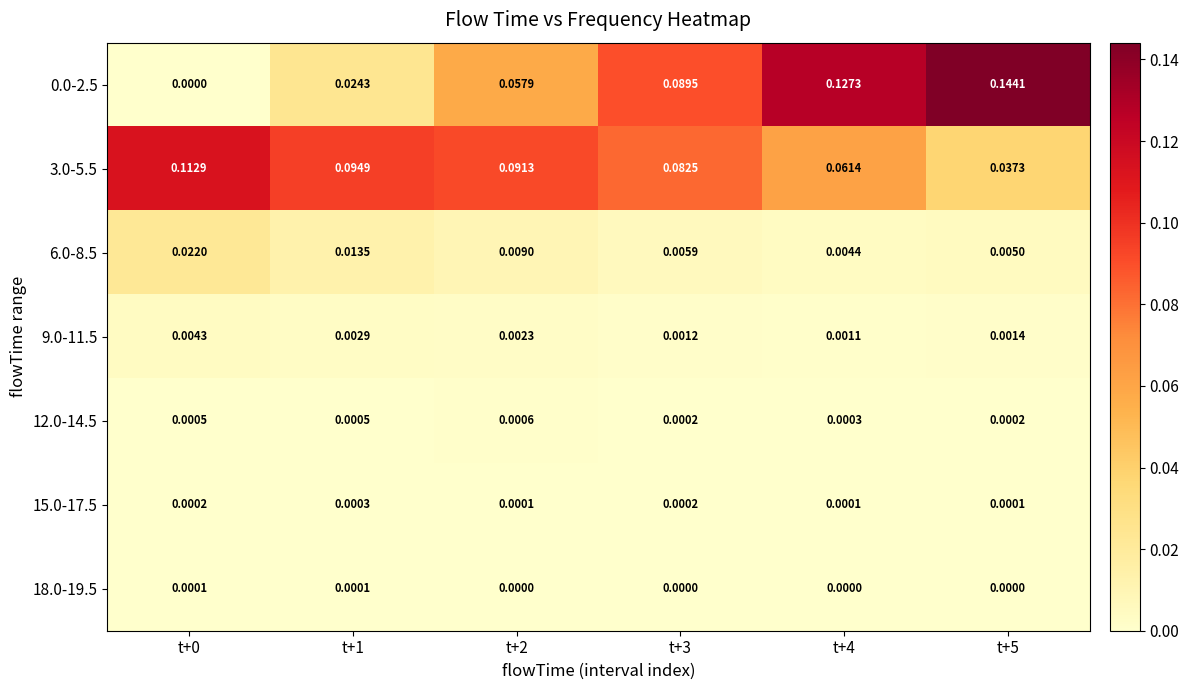

Is the value of 3.0-5.5 at t+5 greater than the value of 9.0-11.5 at t+3?

Yes